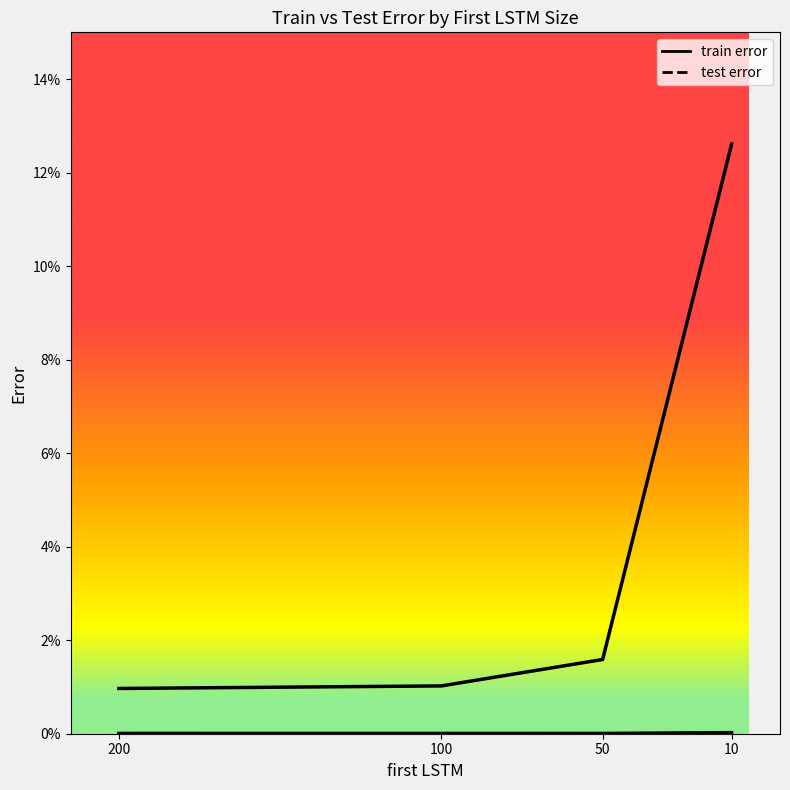

True or false: test error and train error intersect in this chart.

False